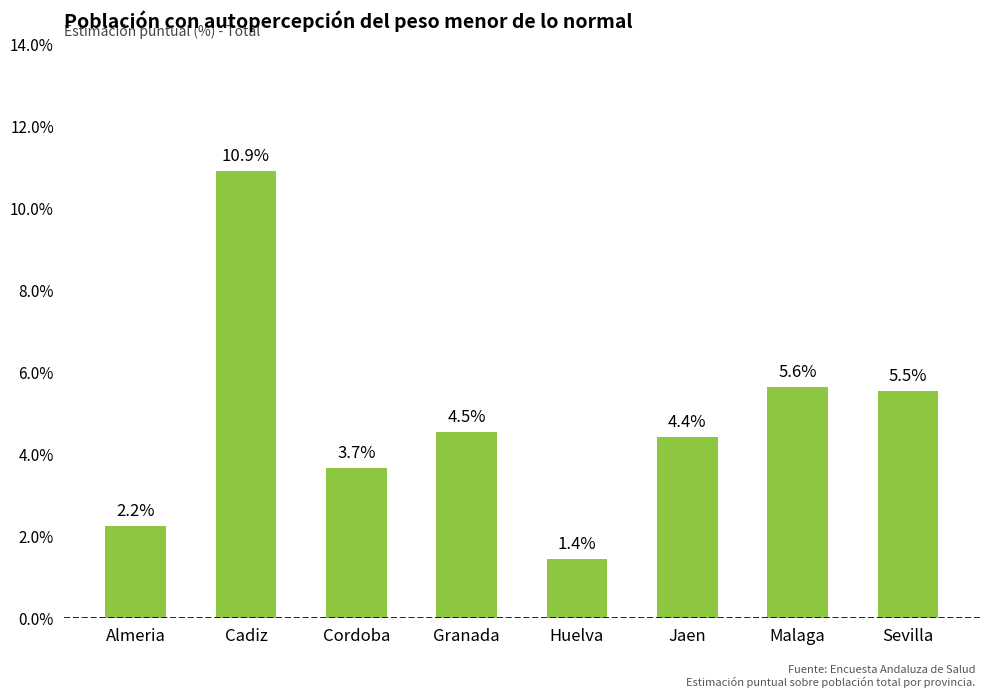

How many bars are there in total?

8